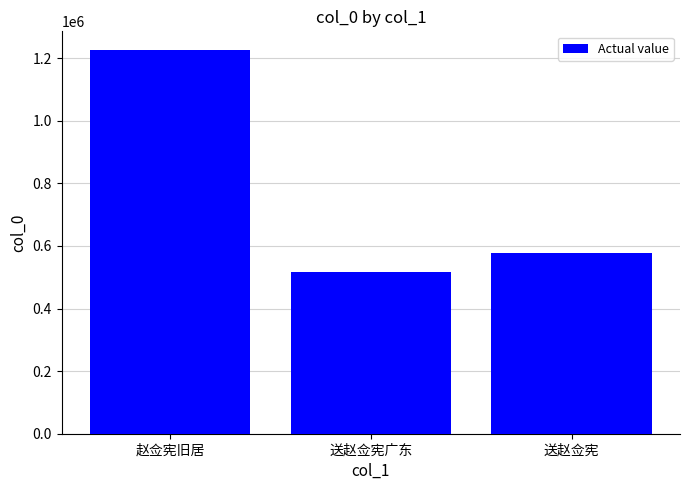

What is the average value?

773019